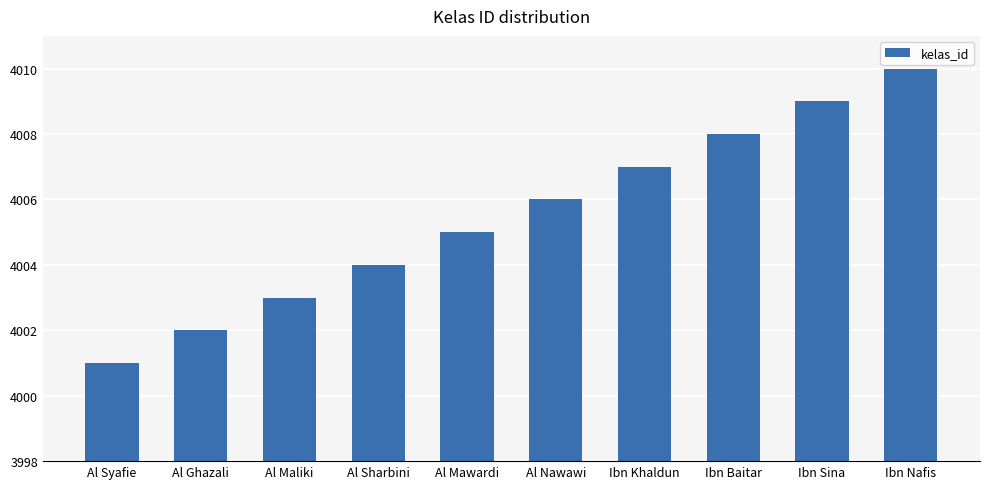

What is the change in value from Ibn Khaldun to Ibn Sina?

+2